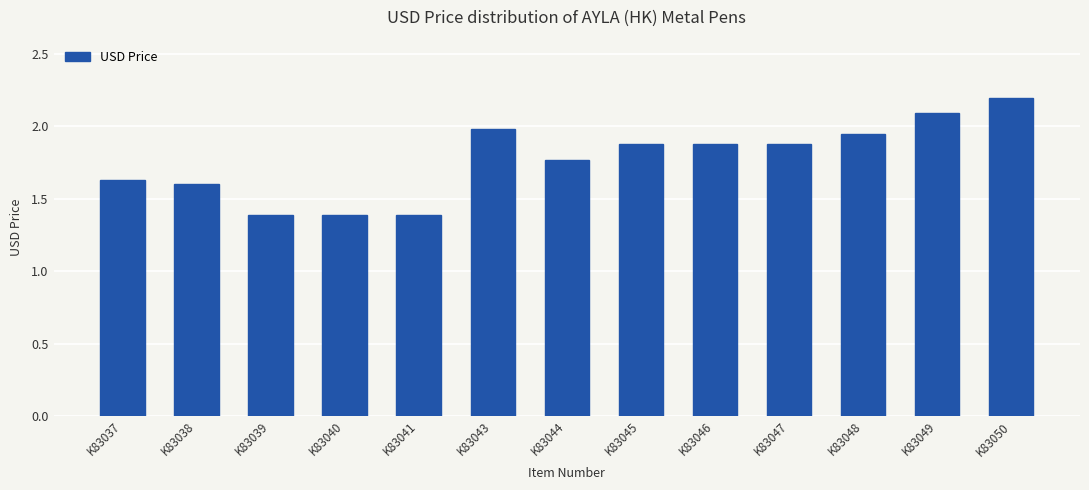

The chart shows a value of 0.6 at K83047. True or false?

False